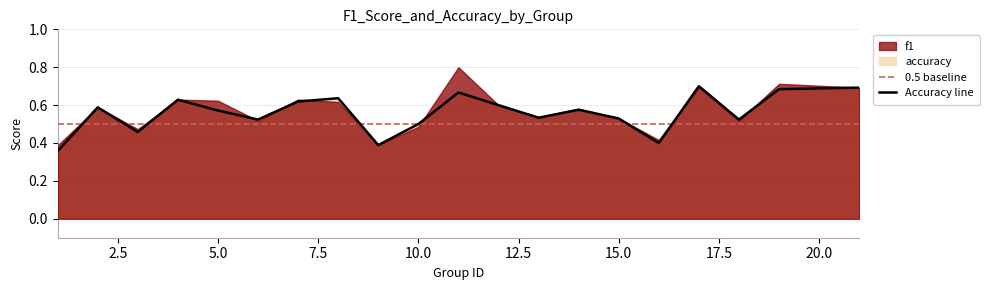

Which has a higher value, 19 or 16?

19